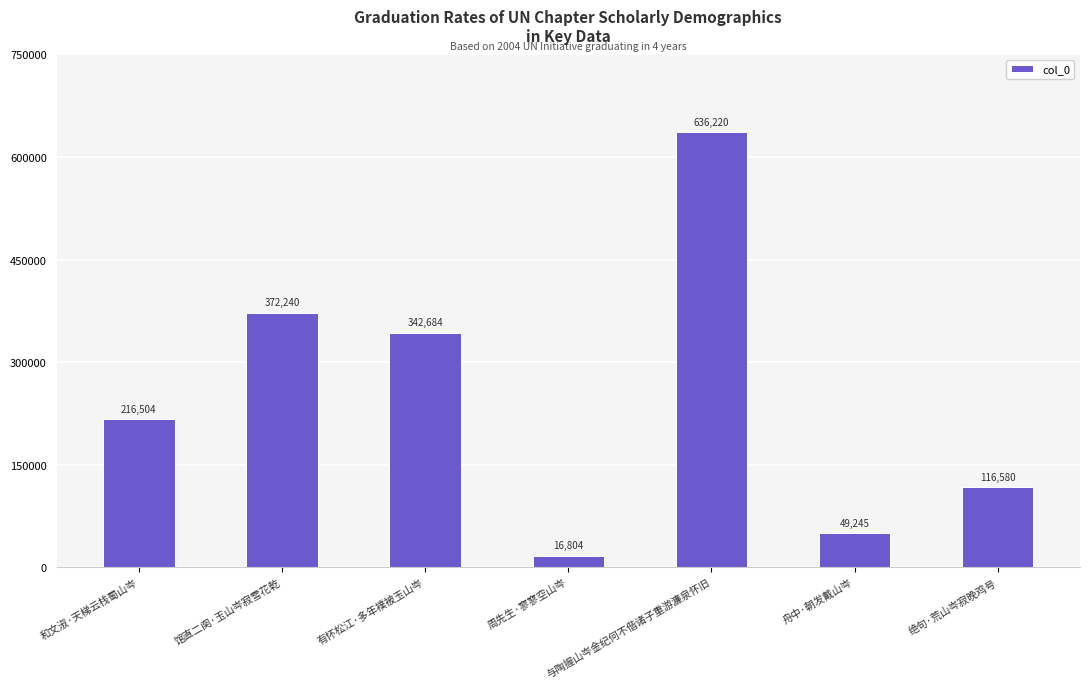

What is the average value?

250040